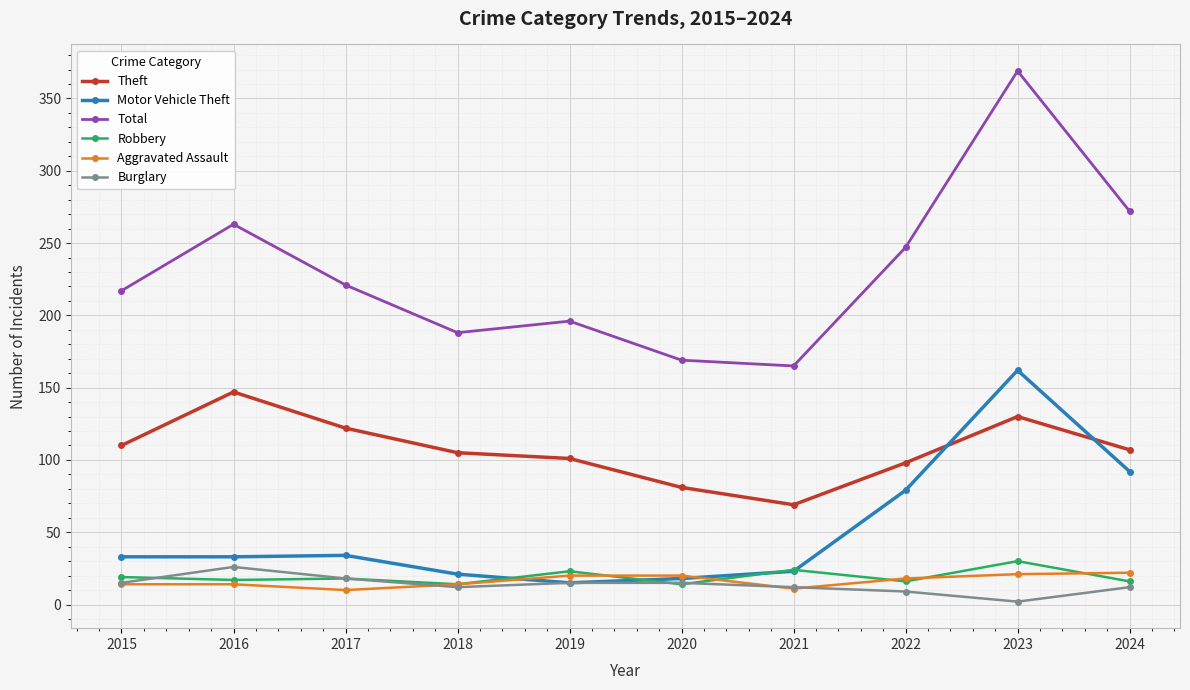

The Theft series shows 158 at 2015. True or false?

False